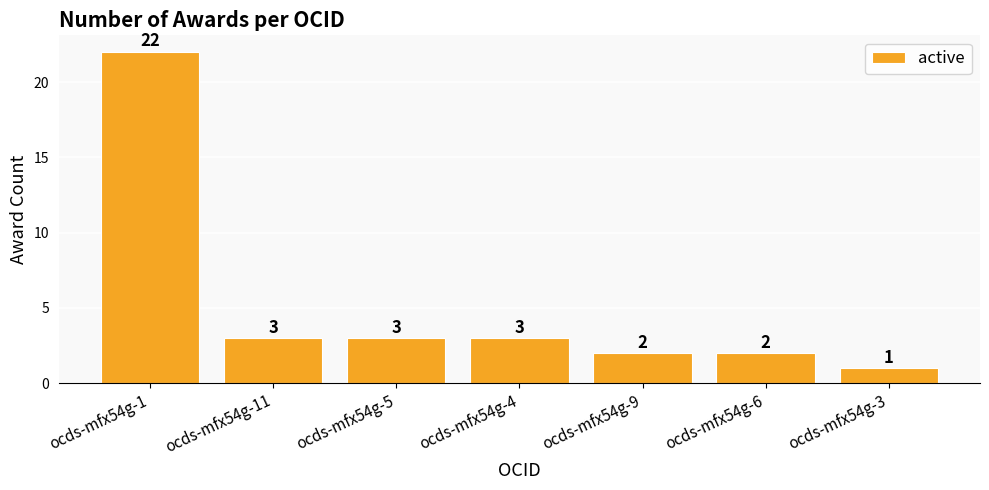

What is the sum of all values?

36